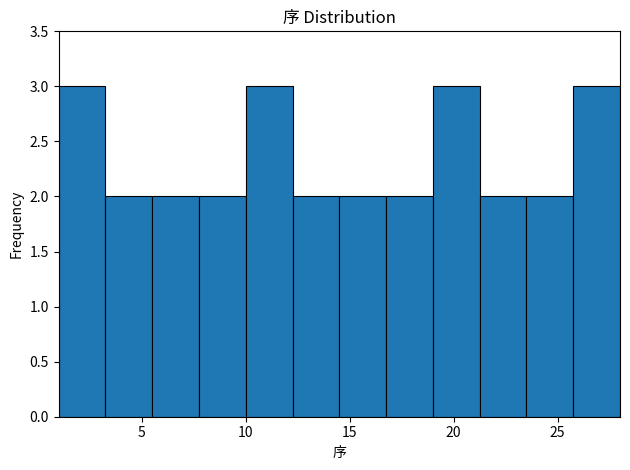

What is the height of the bar covering 12.25 to 14.50 on the x-axis? Neither the bar edges nor the heights are printed on the chart, so give them approximately, as read against the axes.

2